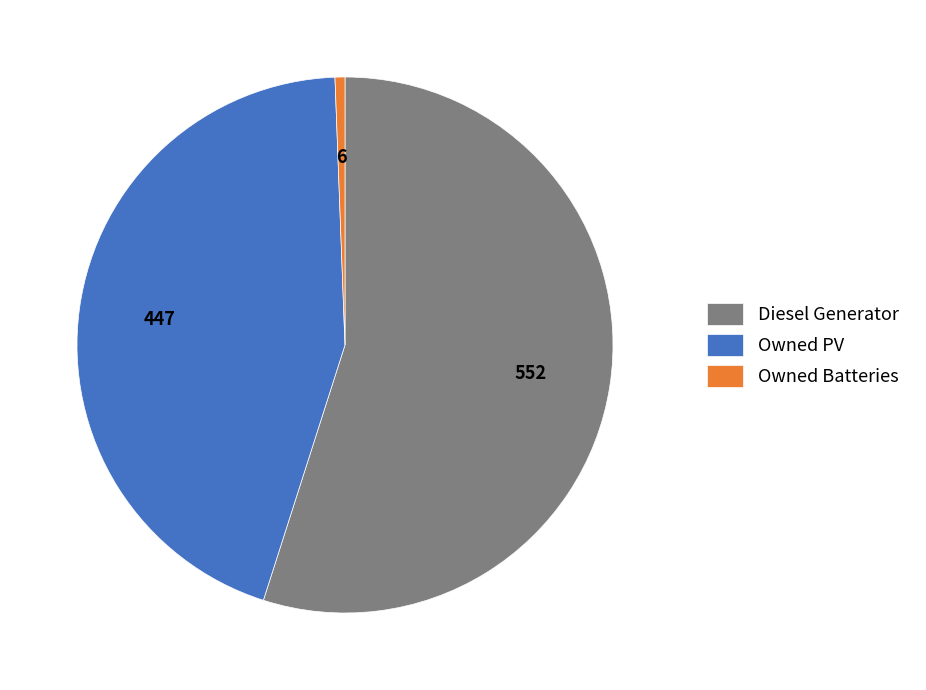

Which slice is the largest?

Diesel Generator